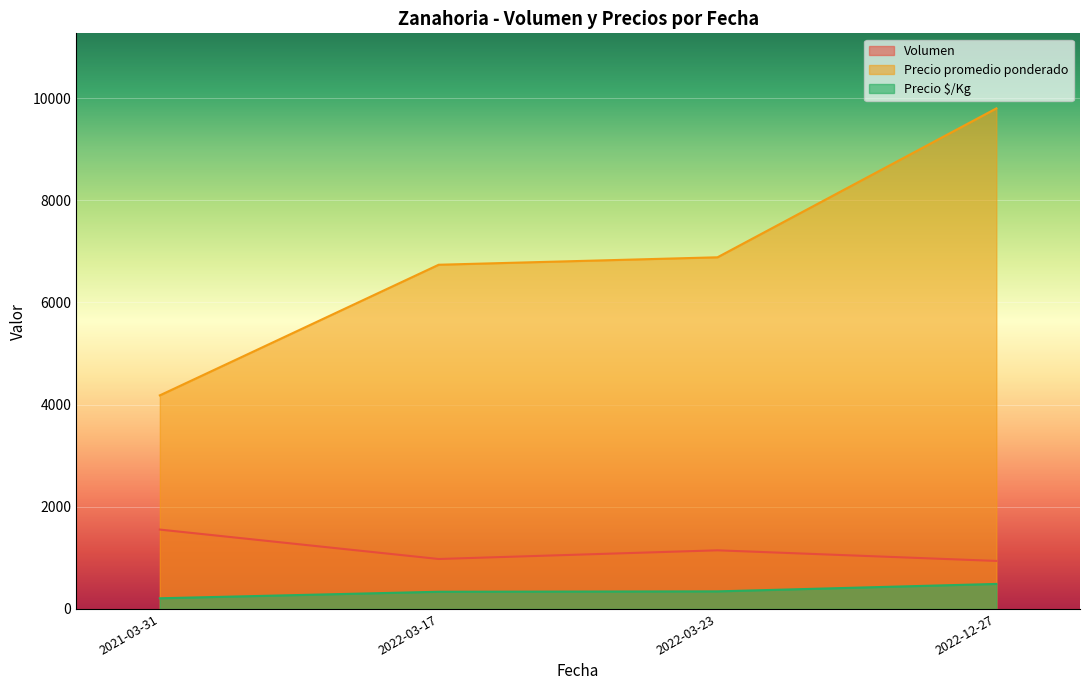

List the labels in order of Precio promedio ponderado value, smallest first.

2021-03-31, 2022-03-17, 2022-03-23, 2022-12-27